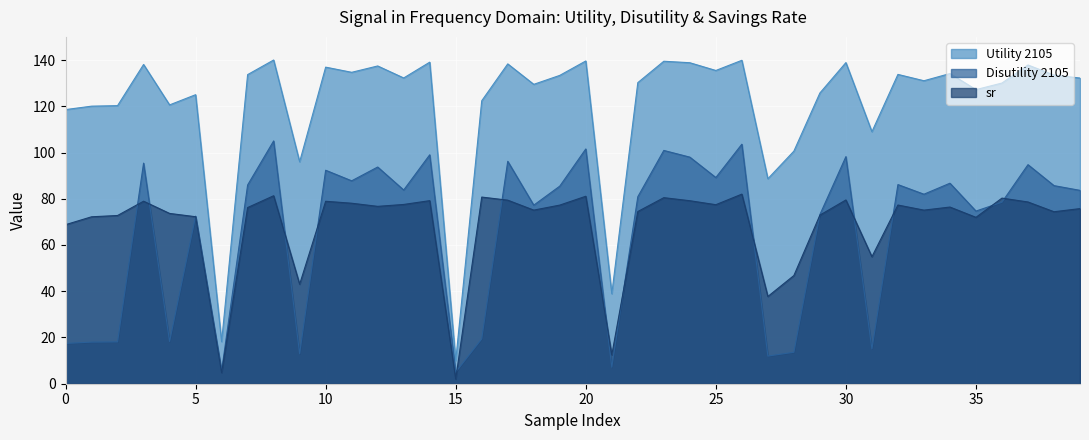

Between 34 and 35, which series saw the biggest shift?

Disutility 2105